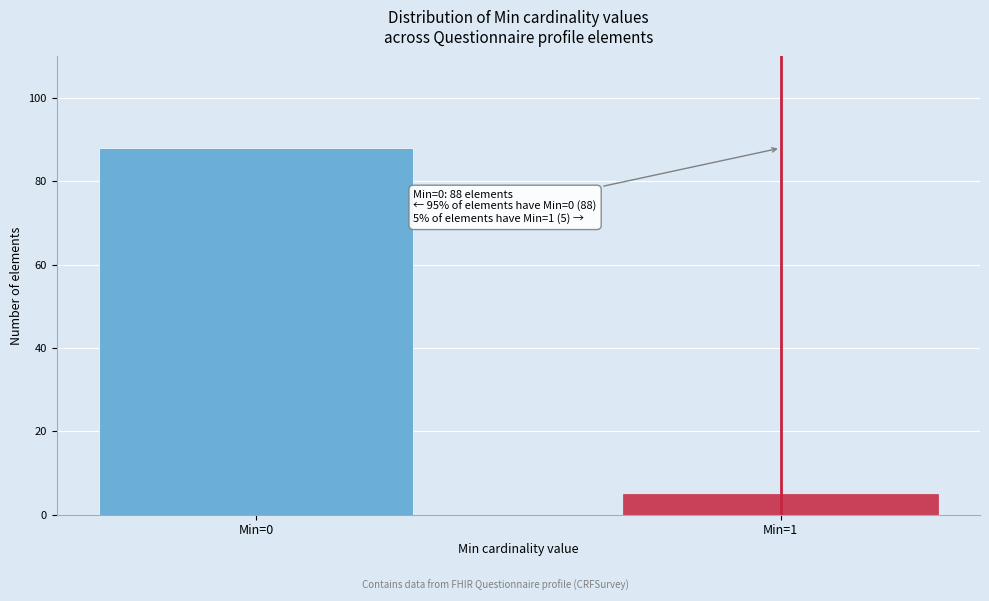

Reading right to left, transcribe all the data shown in this chart.

5	88